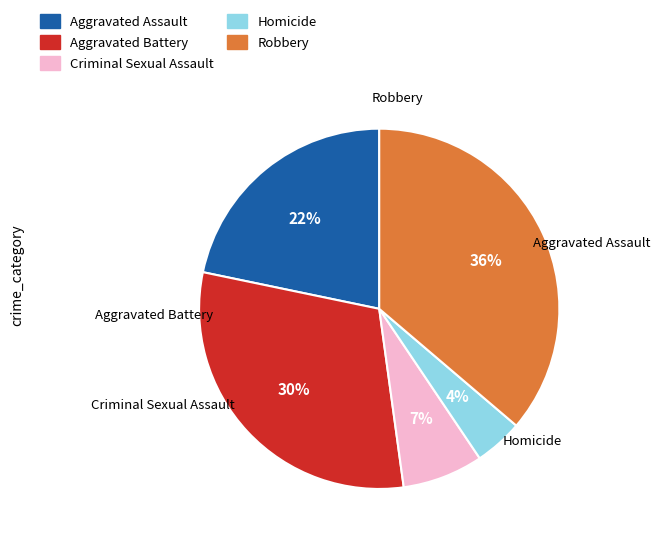

Which has a higher value, Aggravated Assault or Robbery?

Robbery